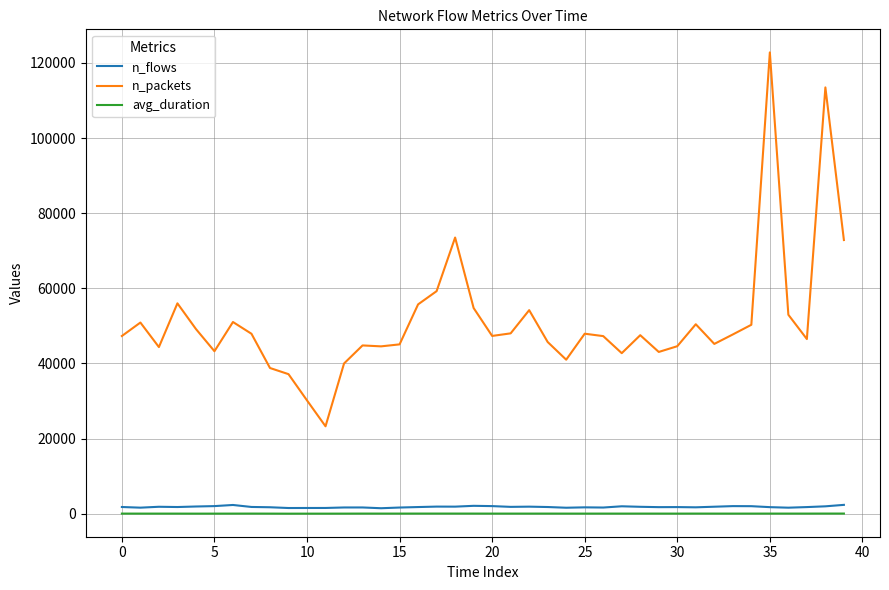

Does the chart have visible grid lines?

Yes